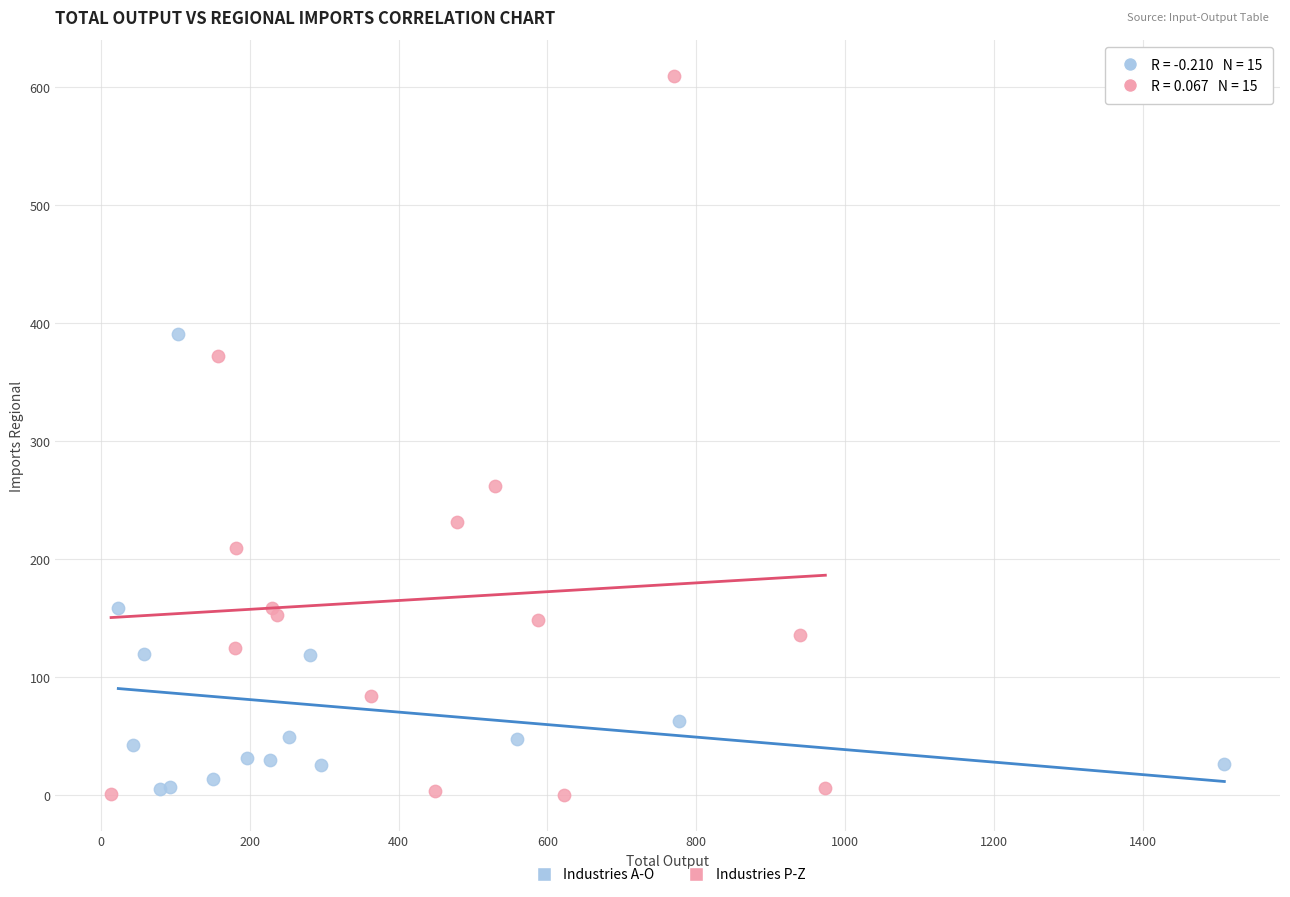

Which series has the widest spread of Y values?

Industries P-Z